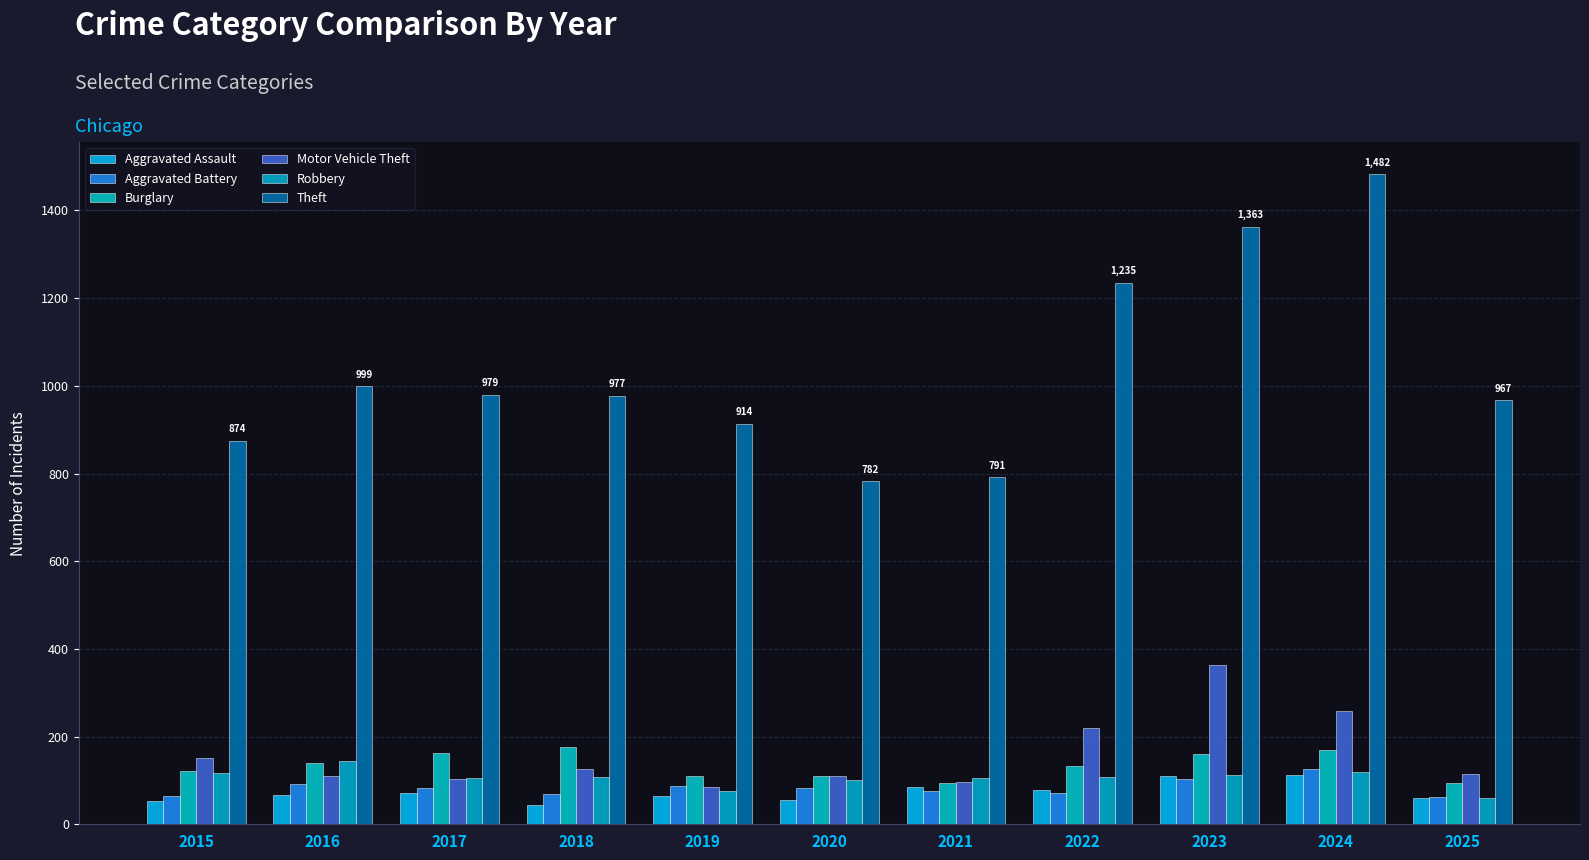

True or false: Burglary has a value of 176 at 2018.

True